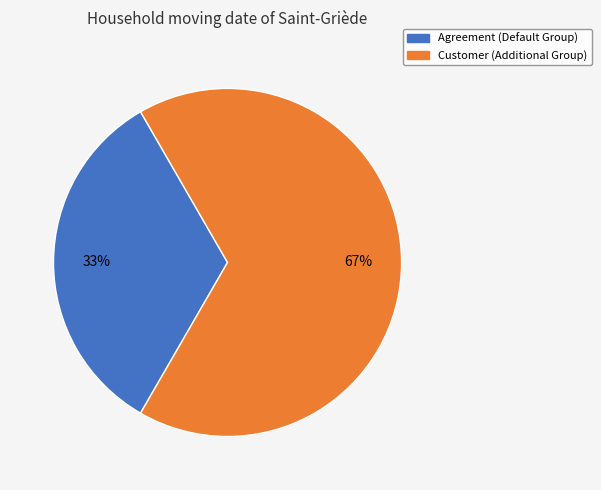

To the nearest percent, what is the average slice percentage?

50%